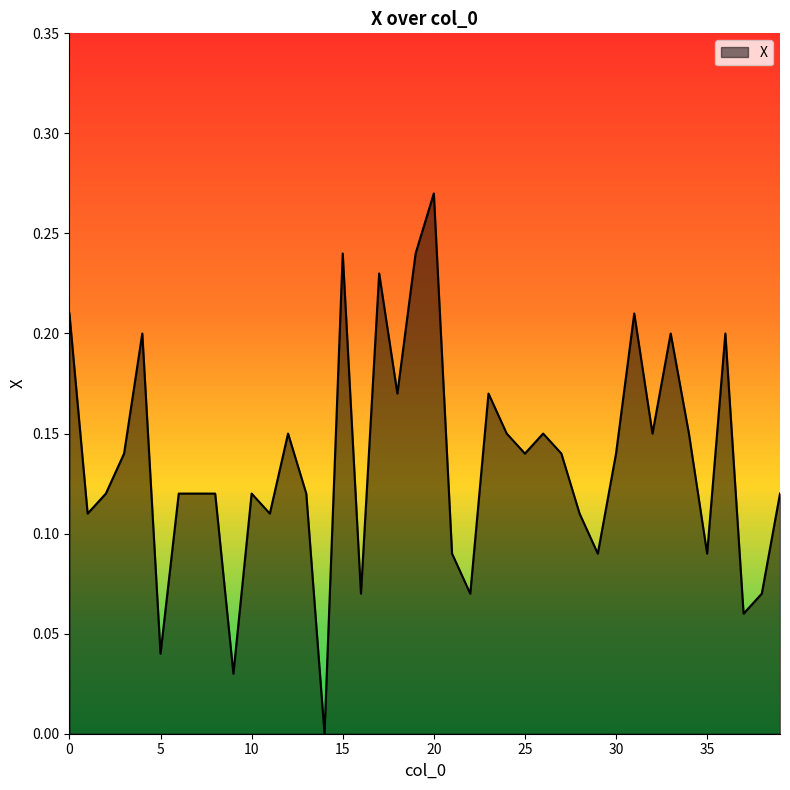

At which category does the data reach its first local peak?

4